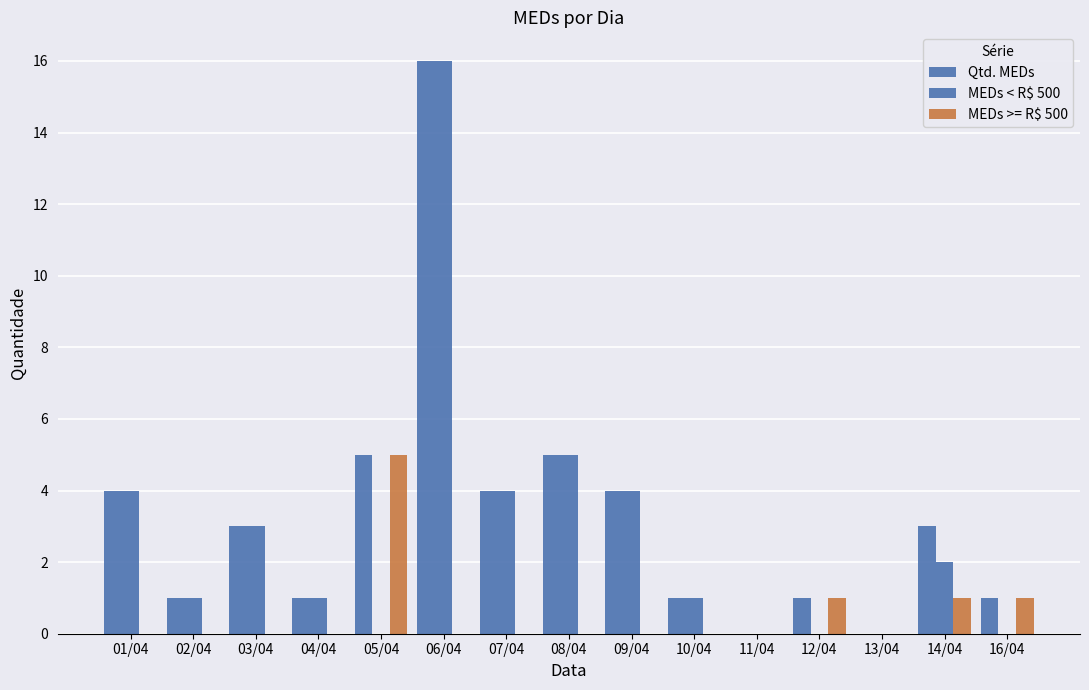

How many categories are shown in the chart?

15